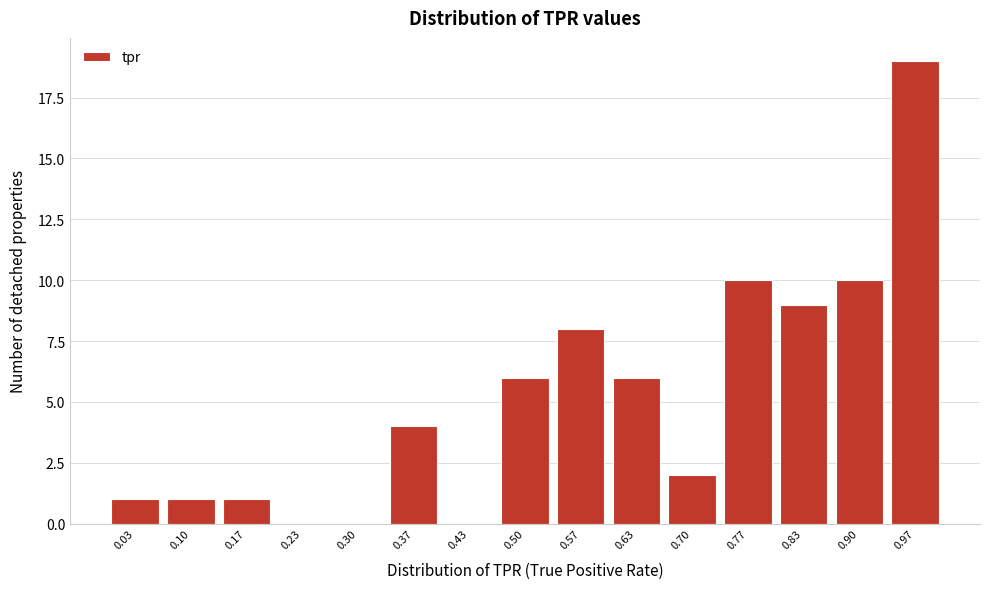

How tall is the bar that spans 0.60 to 0.67 on the x-axis? Neither the bar edges nor the heights are printed on the chart, so give them approximately, as read against the axes.

6